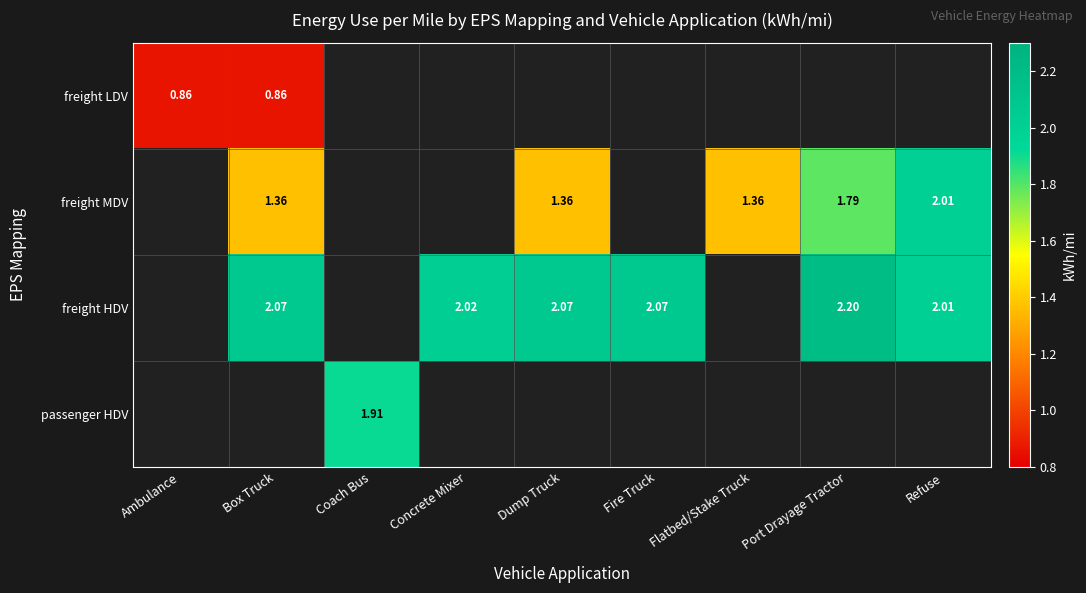

At which label does freight HDV first exceed 2?

Box Truck